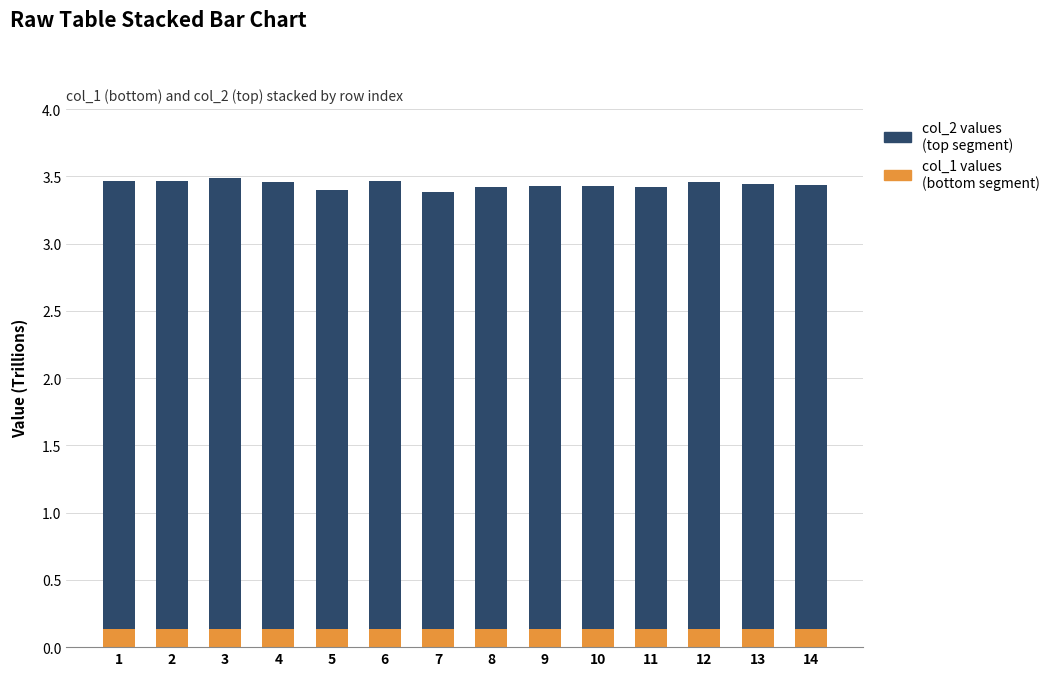

Does the chart contain stacked bars?

Yes